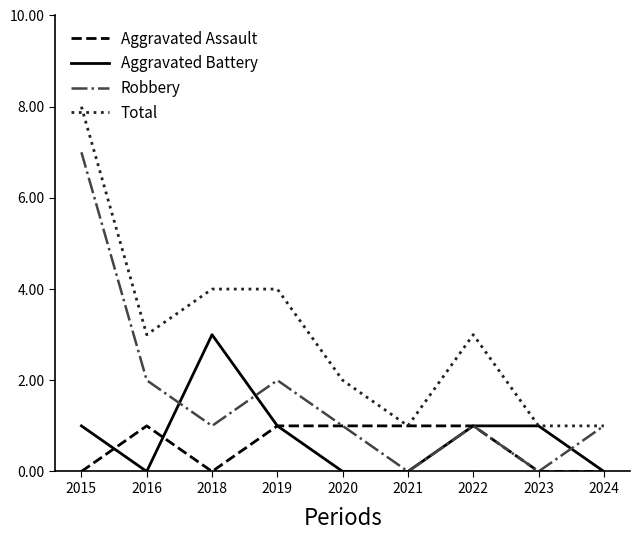

Between 2022 and 2024, which series saw the biggest shift?

Total